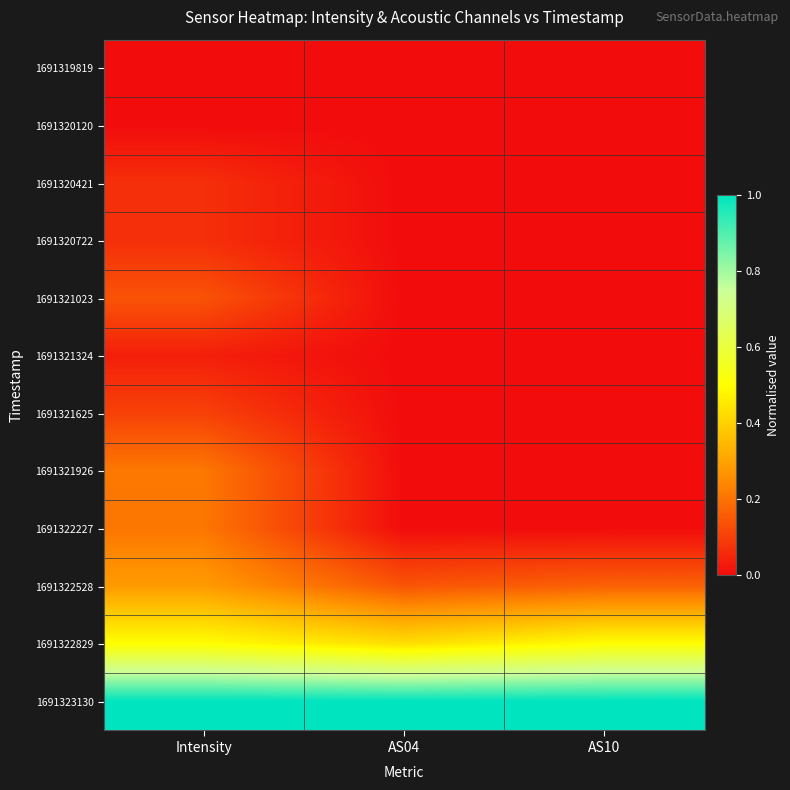

What is the total value across all series at AS04?

1.6